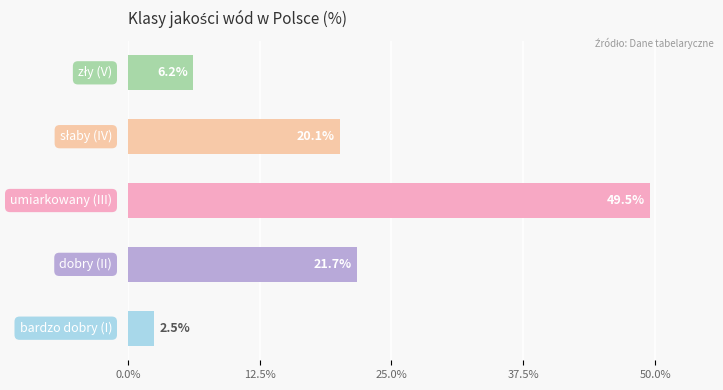

What is the sum of all values?

100.0